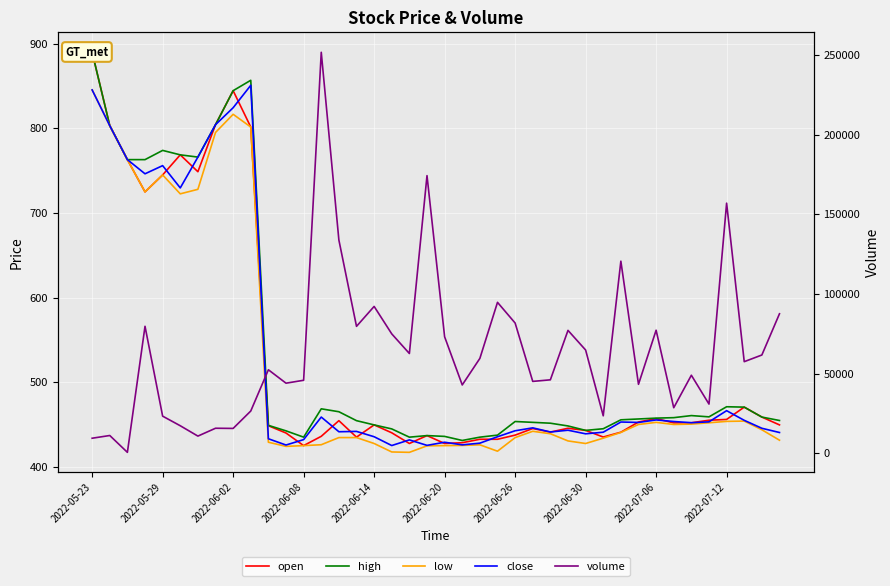

In volume, how many points are higher than both neighbors (excluding endpoints)?

13